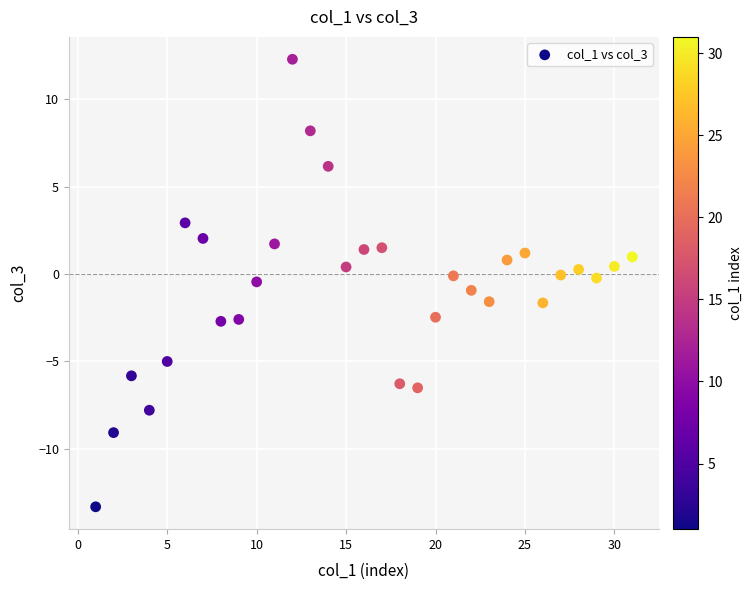

What is the range of Y values (max minus min)?

25.6